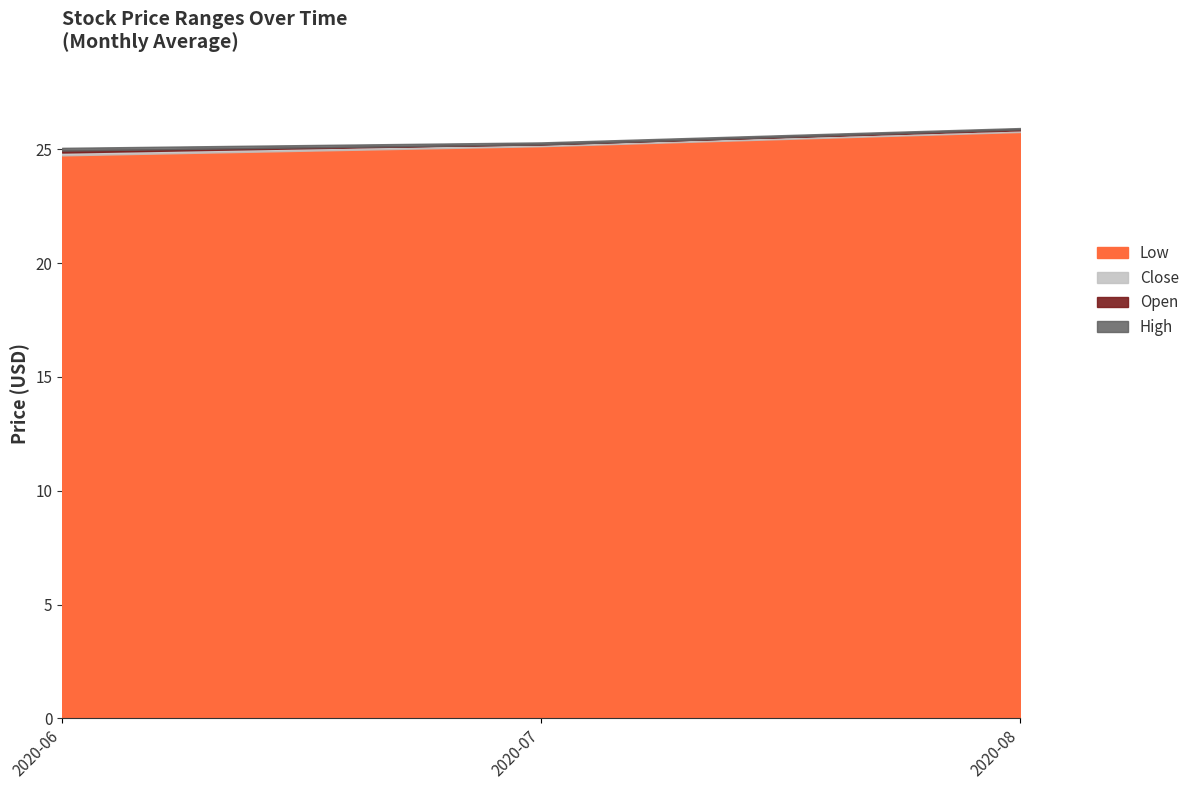

What are all the series names shown in the legend?

Open, Low, Close, High